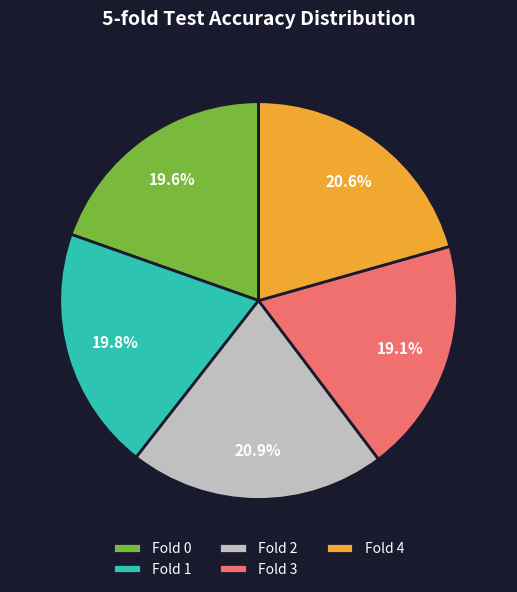

The Fold 3 slice represents 29% of the pie. True or false?

False